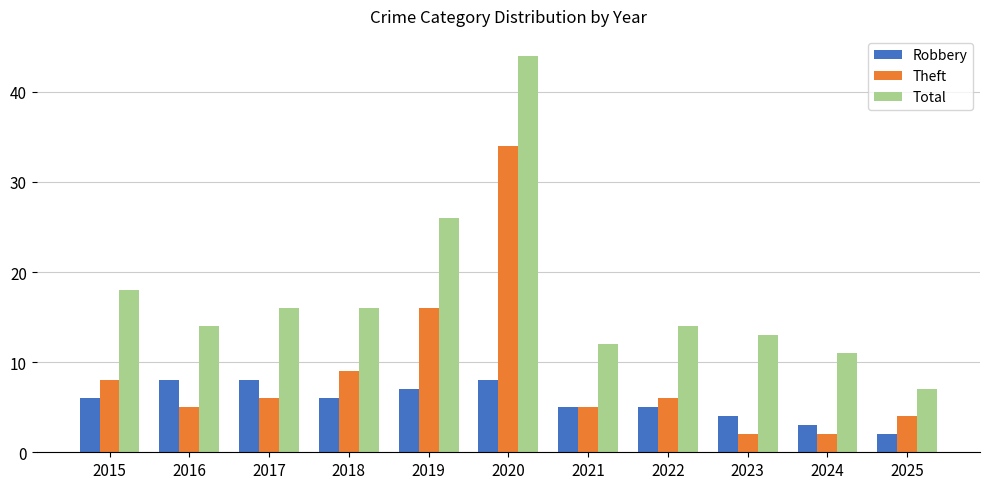

Which category has the lowest value in the Robbery series?

2025